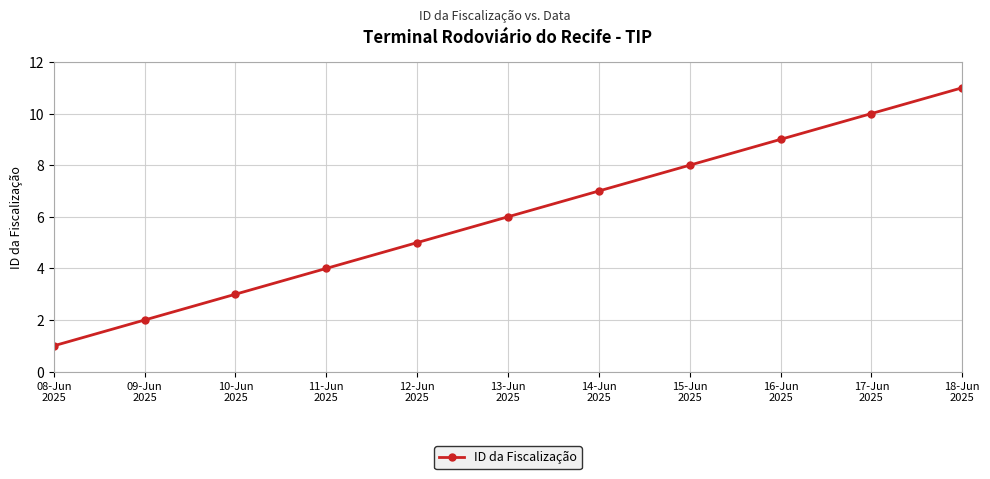

Count the number of data series in this chart.

1